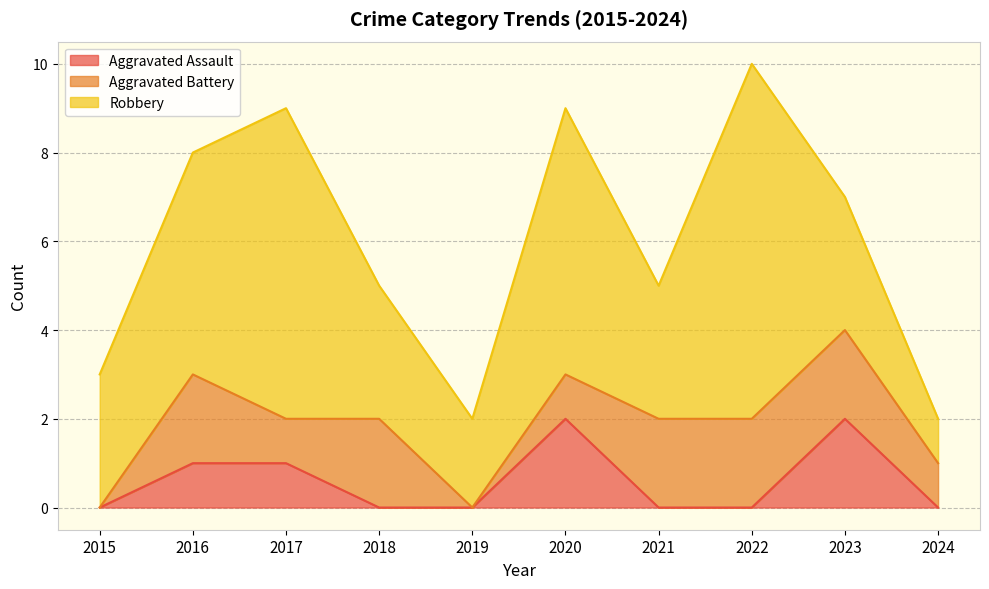

Which has a higher value, 2015 or 2020?

2020